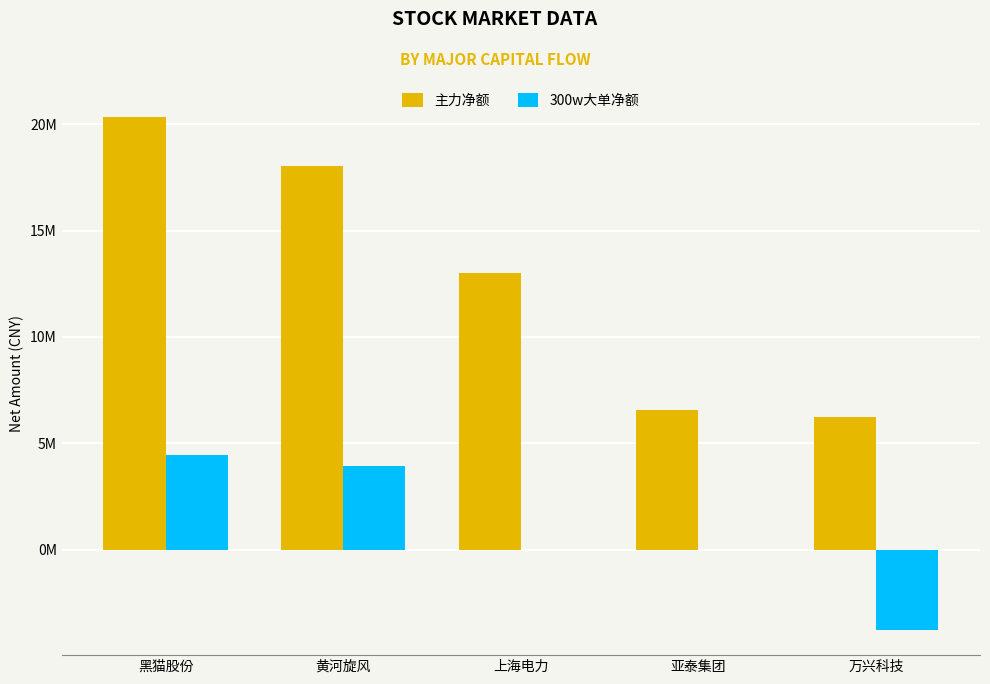

Which series changed the most between 黑猫股份 and 上海电力?

主力净额